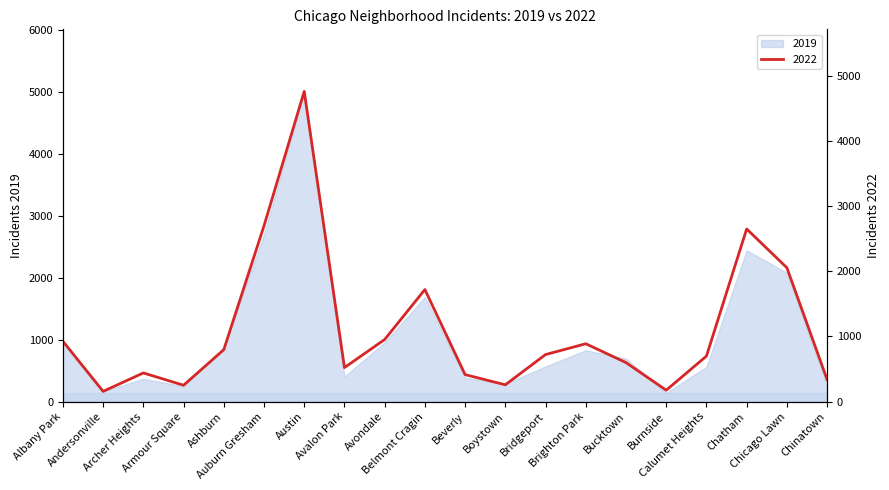

What is the smallest value displayed?

157